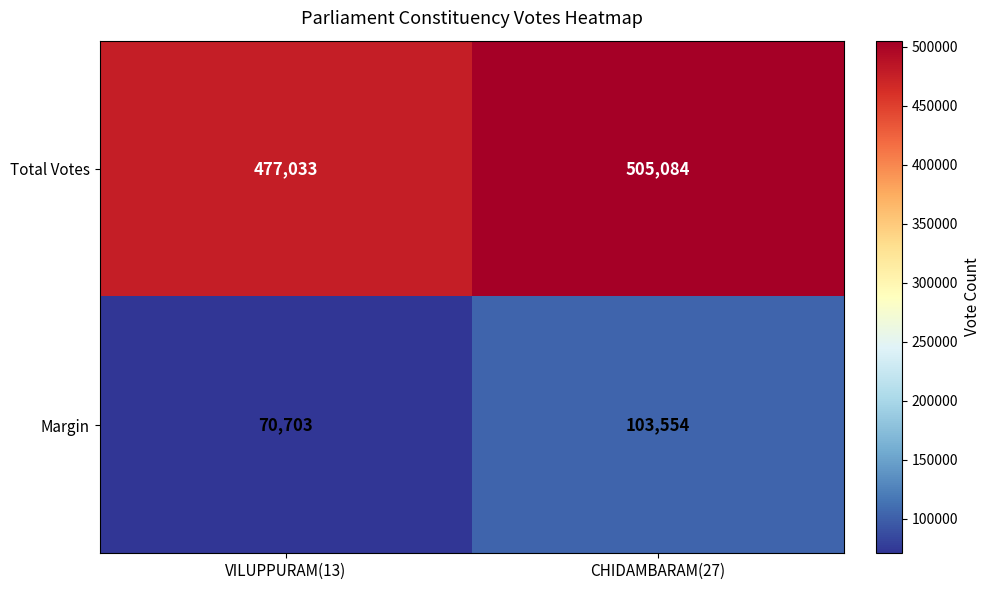

Reading left to right, what are all the values shown in this chart?

Total Votes: VILUPPURAM(13)=477033	CHIDAMBARAM(27)=505084
Margin: VILUPPURAM(13)=70703	CHIDAMBARAM(27)=103554